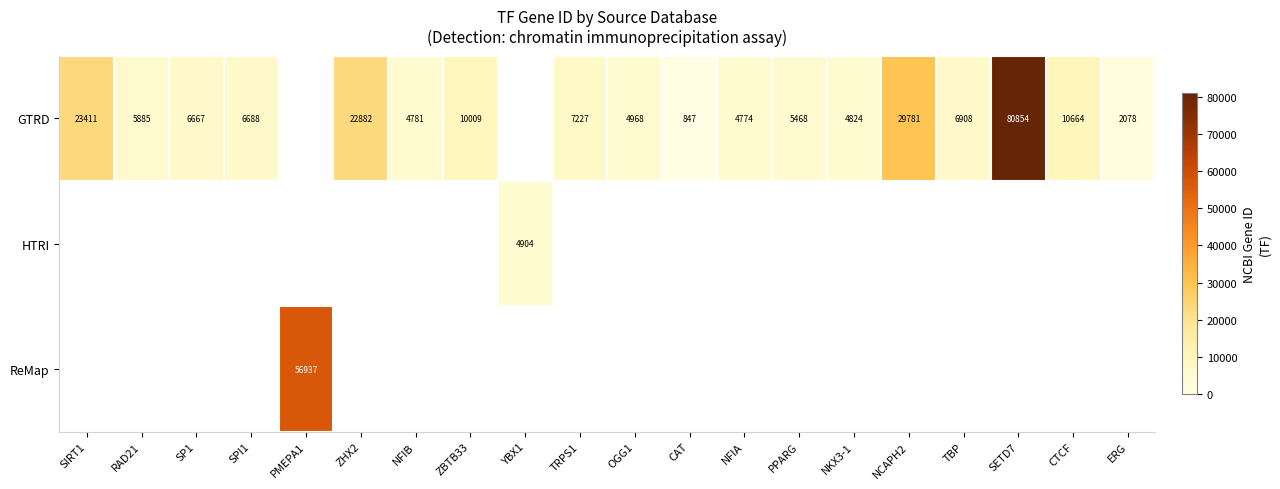

The GTRD series shows 3147 at SPI1. True or false?

False